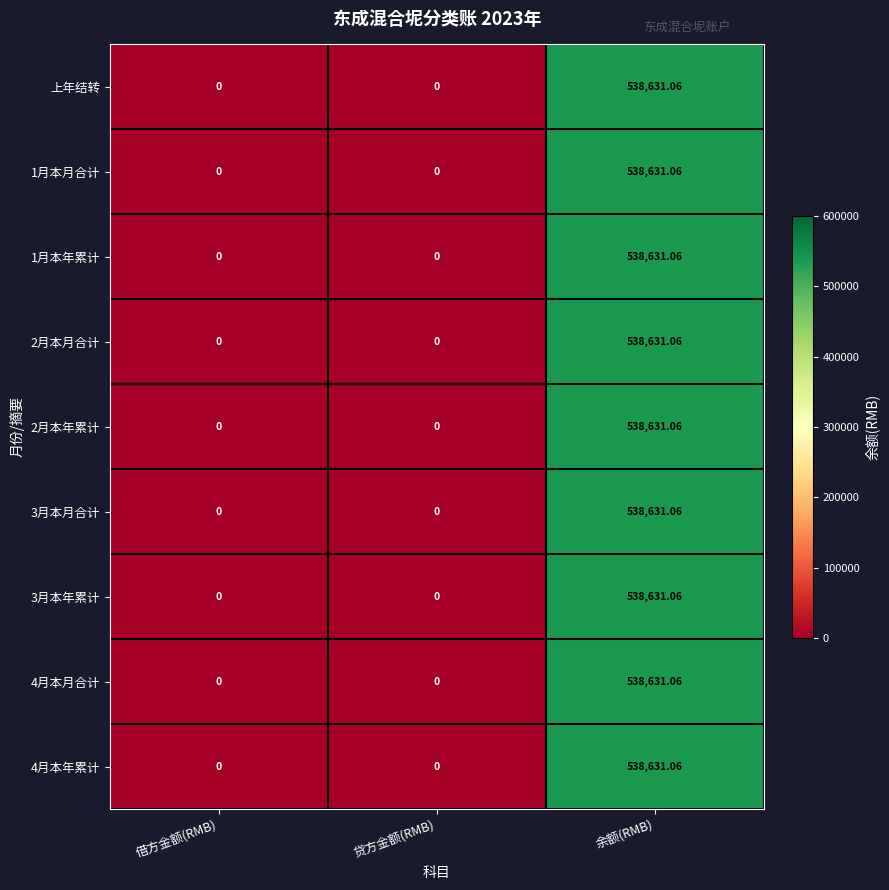

At which category is the sum across all series the highest?

余额(RMB)